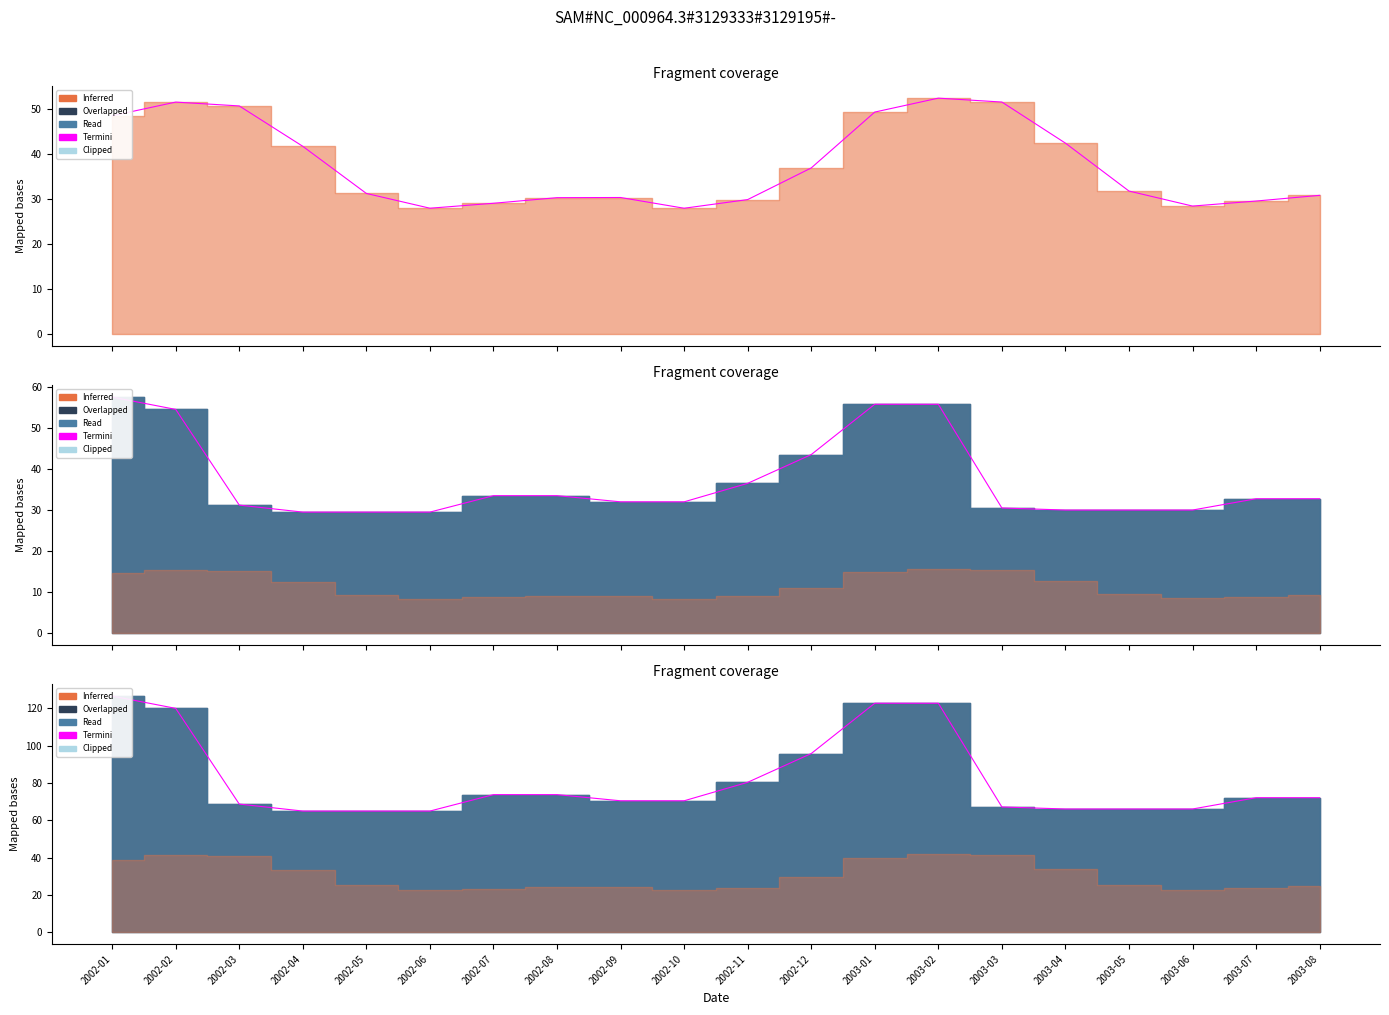

Reading left to right, extract all data points from this chart.

2002-01=126.5	2002-02=119.9	2002-03=68.6	2002-04=64.9	2002-05=64.9	2002-06=64.9	2002-07=73.7	2002-08=73.7	2002-09=70.4	2002-10=70.4	2002-11=80.3	2002-12=95.7	2003-01=122.7	2003-02=122.7	2003-03=67.1	2003-04=66.0	2003-05=66.0	2003-06=66.0	2003-07=72.1	2003-08=72.1